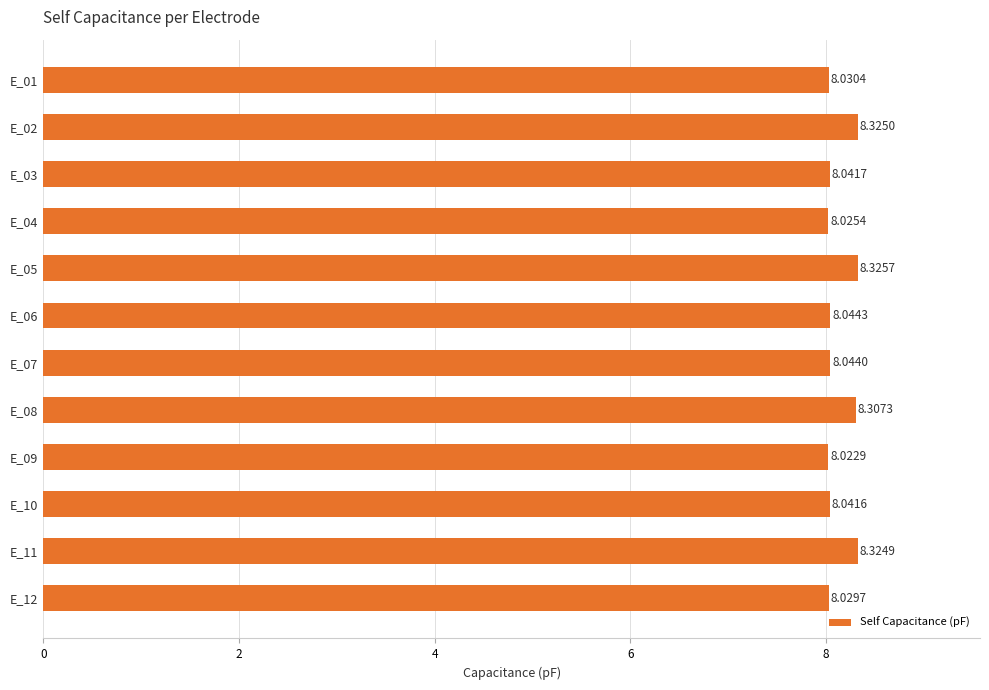

Approximately how many times larger is the value at E_07 compared to E_12?

1.0